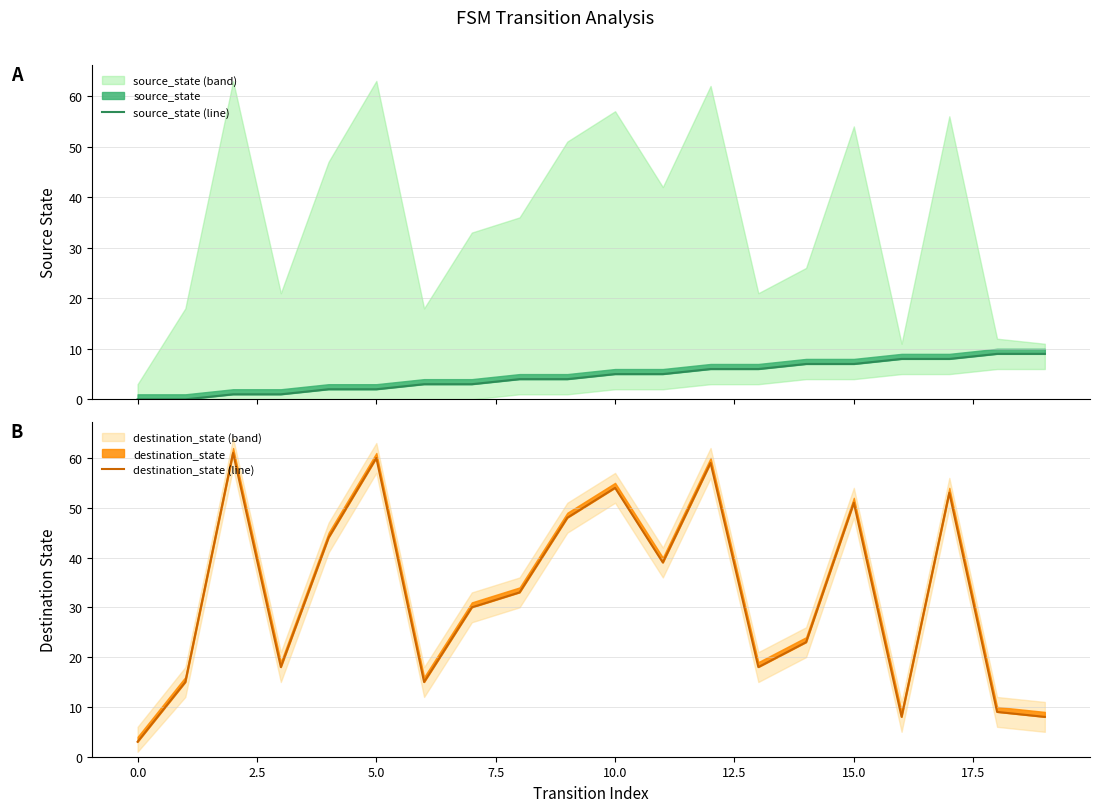

What position from the left is 11?

12